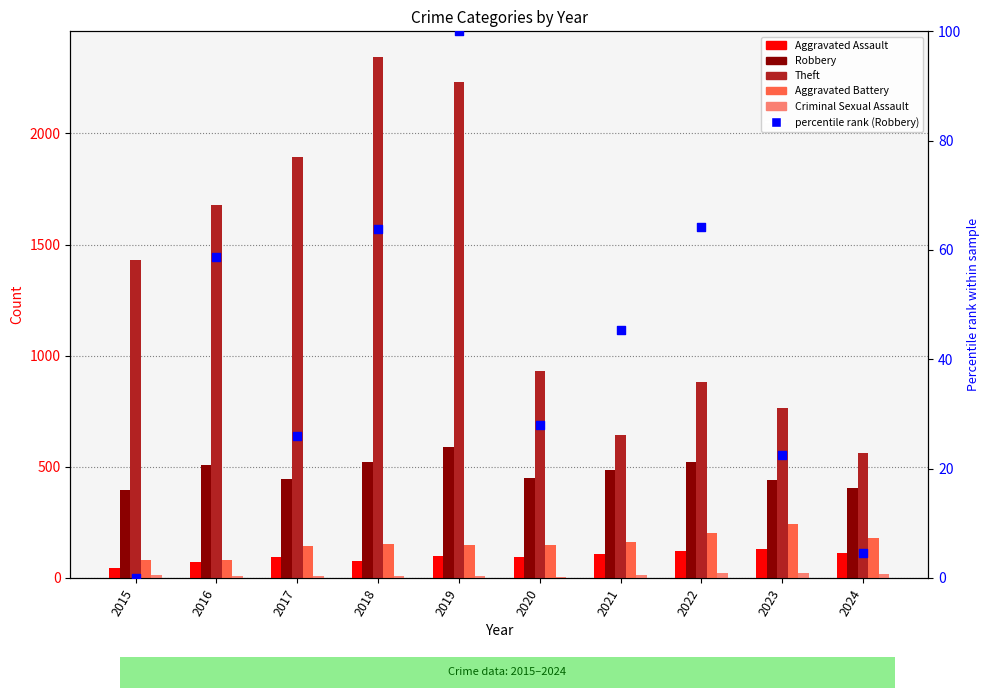

Which series has the largest total across all categories?

Theft